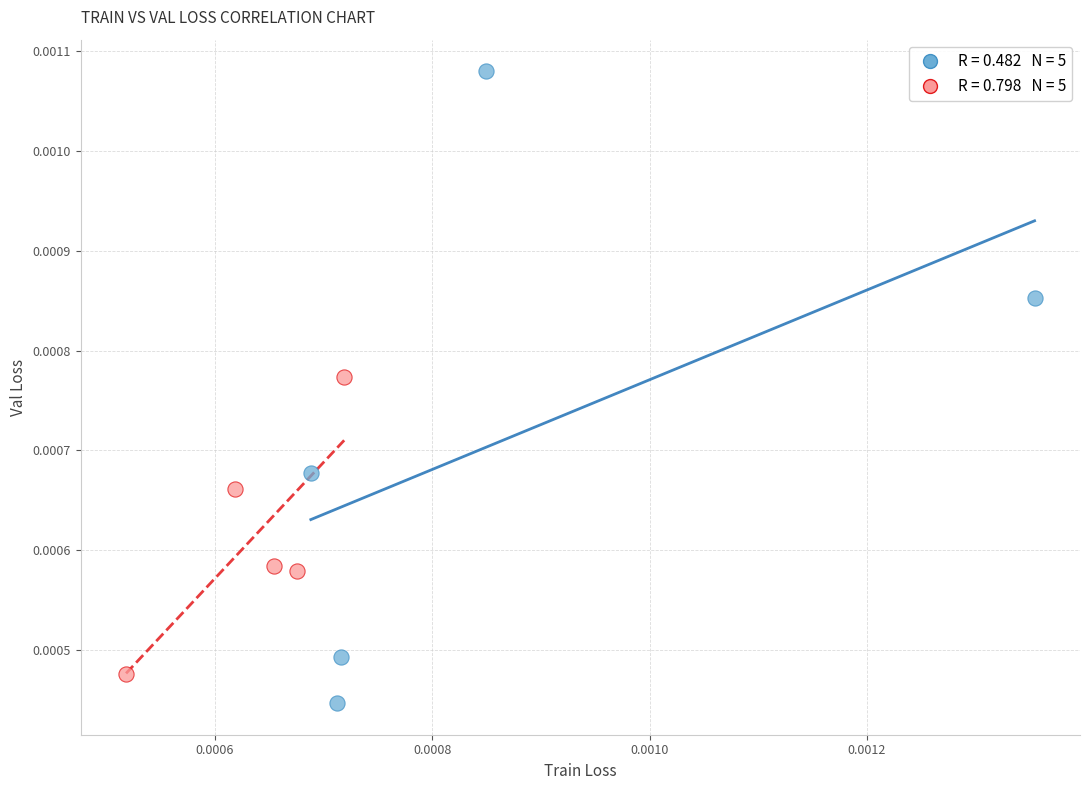

What are all the series names shown in the legend?

train, val